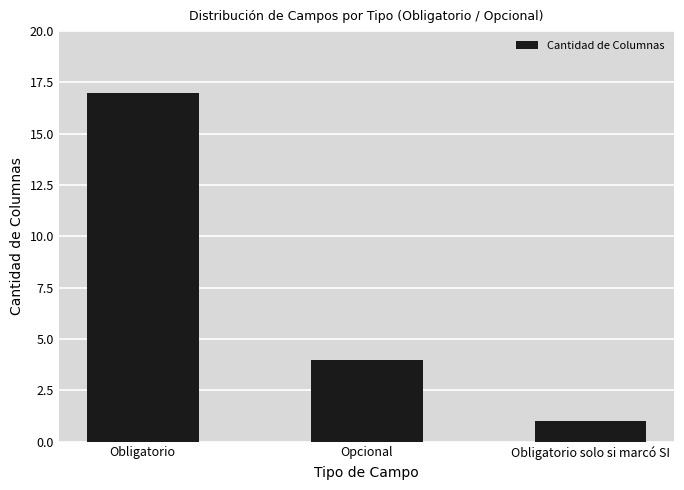

What is the average value?

7